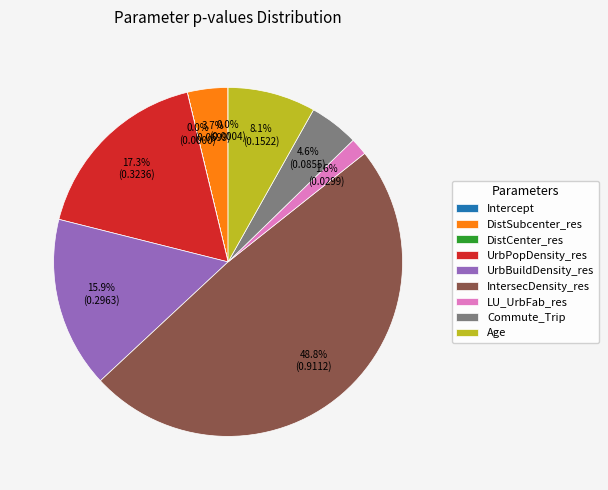

To the nearest percent, what percentage of the pie is IntersecDensity_res?

49%